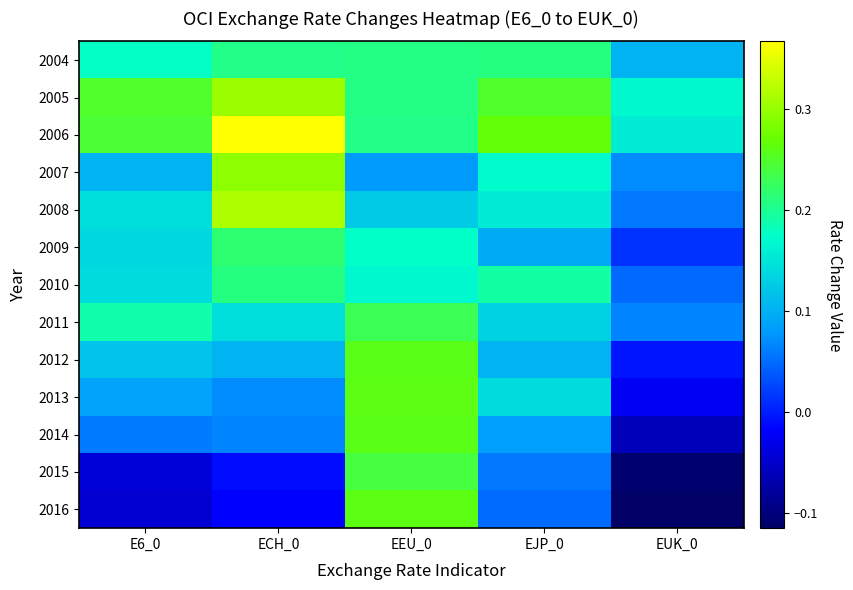

Reading left to right, list all the values displayed in this chart.

2004: E6_0=0.2	ECH_0=0.2	EEU_0=0.2	EJP_0=0.2	EUK_0=0.1
2005: E6_0=0.2	ECH_0=0.3	EEU_0=0.2	EJP_0=0.2	EUK_0=0.2
2006: E6_0=0.2	ECH_0=0.4	EEU_0=0.2	EJP_0=0.3	EUK_0=0.2
2007: E6_0=0.1	ECH_0=0.3	EEU_0=0.1	EJP_0=0.2	EUK_0=0.1
2008: E6_0=0.1	ECH_0=0.3	EEU_0=0.1	EJP_0=0.2	EUK_0=0.1
2009: E6_0=0.1	ECH_0=0.2	EEU_0=0.2	EJP_0=0.1	EUK_0=0.0
2010: E6_0=0.1	ECH_0=0.2	EEU_0=0.2	EJP_0=0.2	EUK_0=0.0
2011: E6_0=0.2	ECH_0=0.1	EEU_0=0.2	EJP_0=0.1	EUK_0=0.1
2012: E6_0=0.1	ECH_0=0.1	EEU_0=0.3	EJP_0=0.1	EUK_0=-0.0
2013: E6_0=0.1	ECH_0=0.1	EEU_0=0.3	EJP_0=0.1	EUK_0=-0.0
2014: E6_0=0.1	ECH_0=0.1	EEU_0=0.3	EJP_0=0.1	EUK_0=-0.1
2015: E6_0=-0.0	ECH_0=-0.0	EEU_0=0.2	EJP_0=0.1	EUK_0=-0.1
2016: E6_0=-0.0	ECH_0=-0.0	EEU_0=0.3	EJP_0=0.0	EUK_0=-0.1